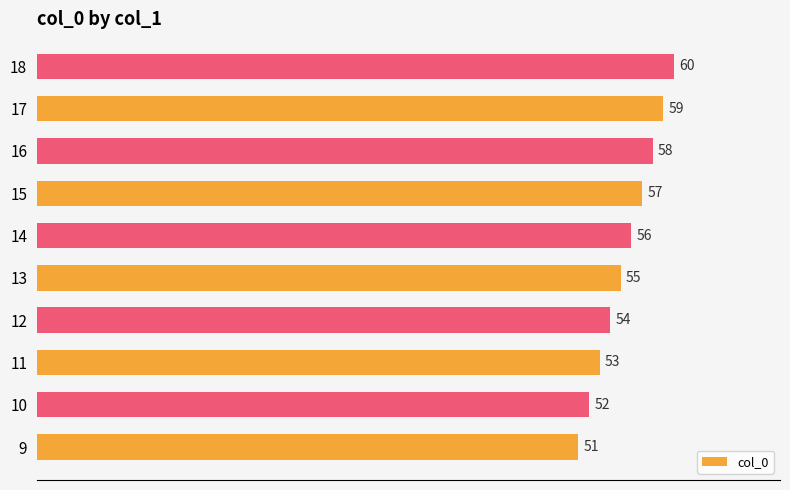

Between 17 and 15, which is larger?

17